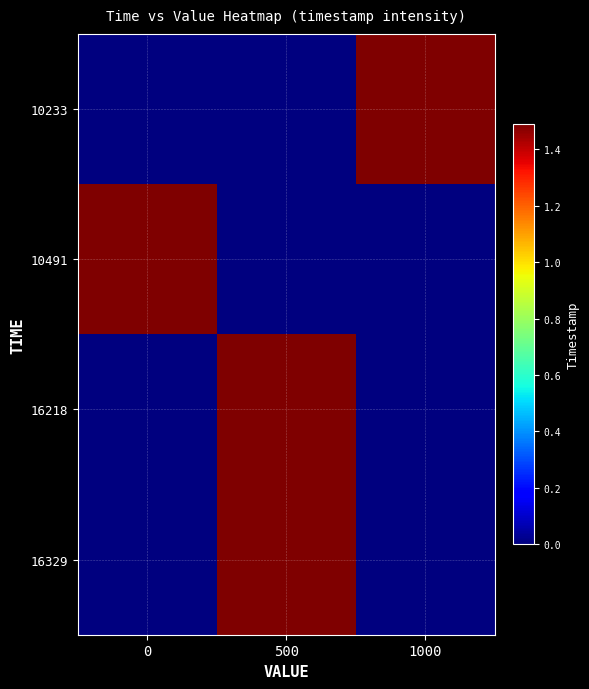

Count the number of data series in this chart.

4